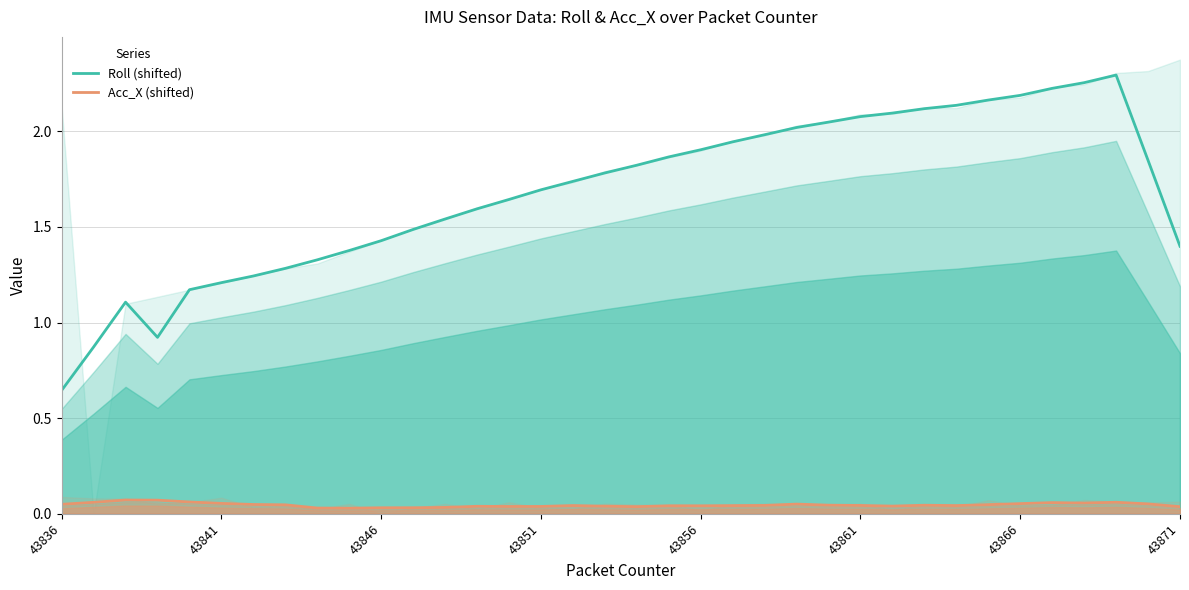

How many Acc_X (shifted) values are between 0 and 1?

36